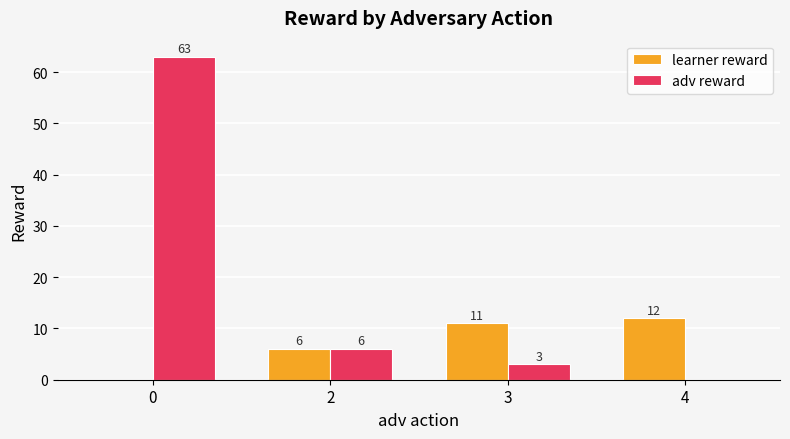

What is the approximate value of learner reward at 2, to the nearest 5?

5